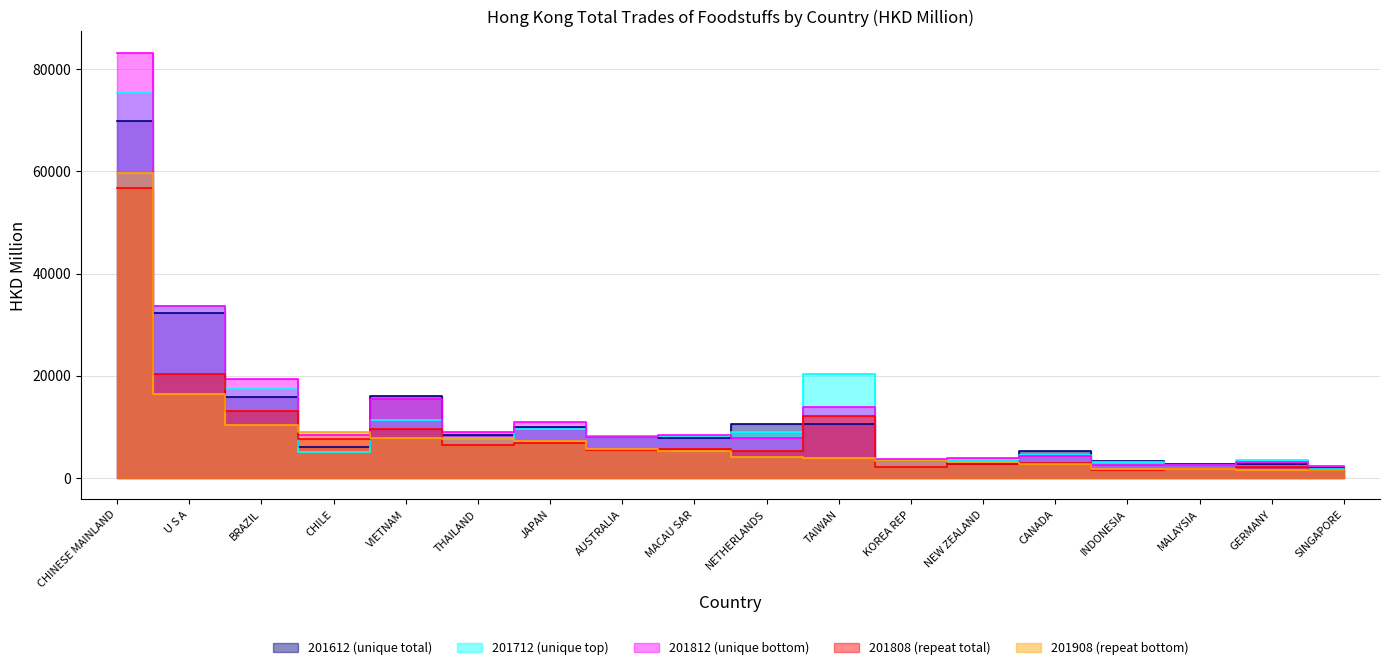

How many values in the 201712 series are below 8156?

9